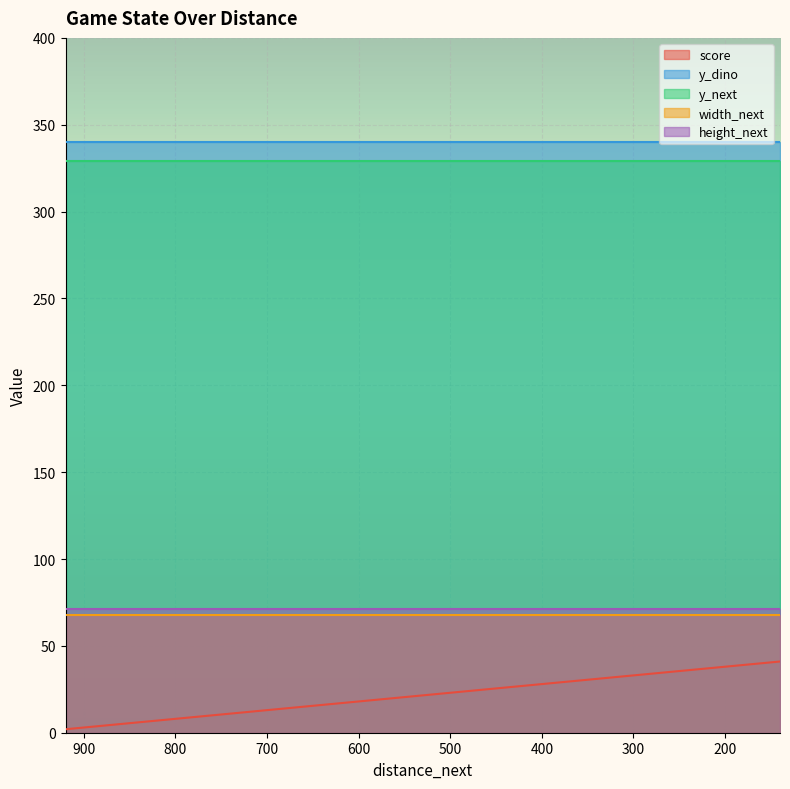

Is the value of y_dino at 0 greater than the value of height_next at 4?

Yes